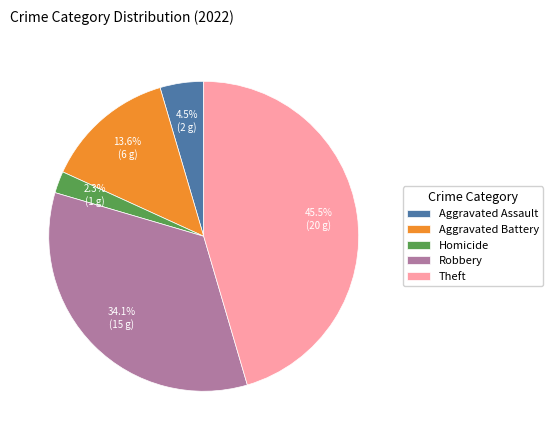

What is the smallest slice in the pie chart?

Homicide